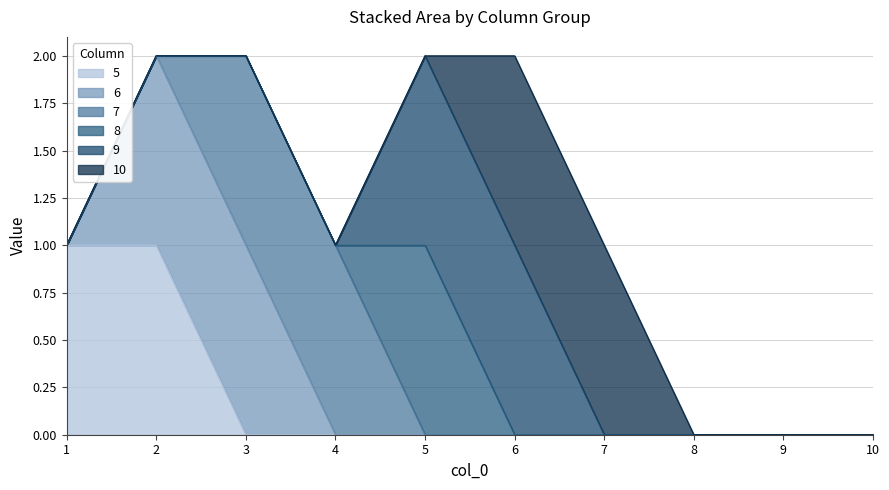

True or false: 10 and 6 cross at least once.

False